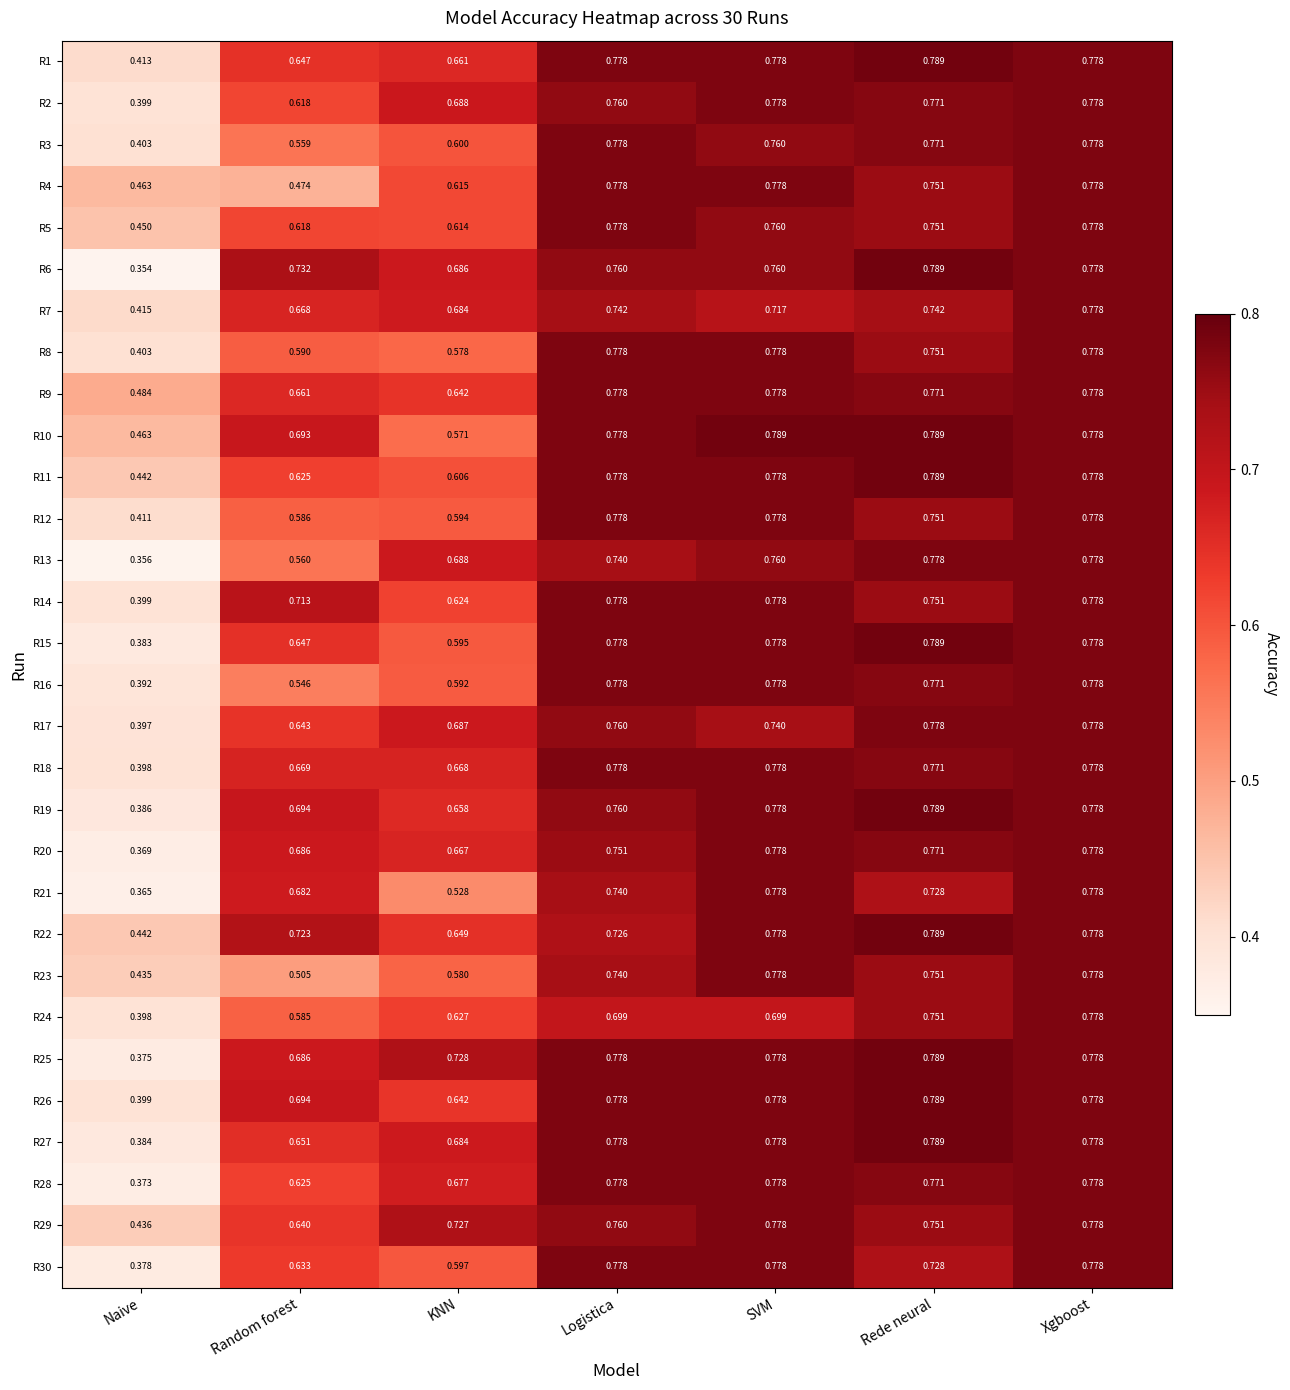

At which category is the sum across all series the highest?

Xgboost